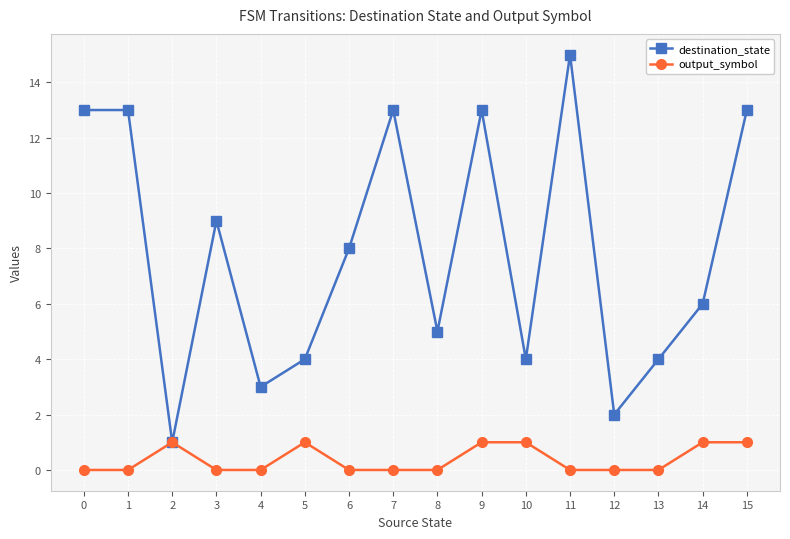

What is the difference between the maximum and second lowest values in the destination_state series?

13